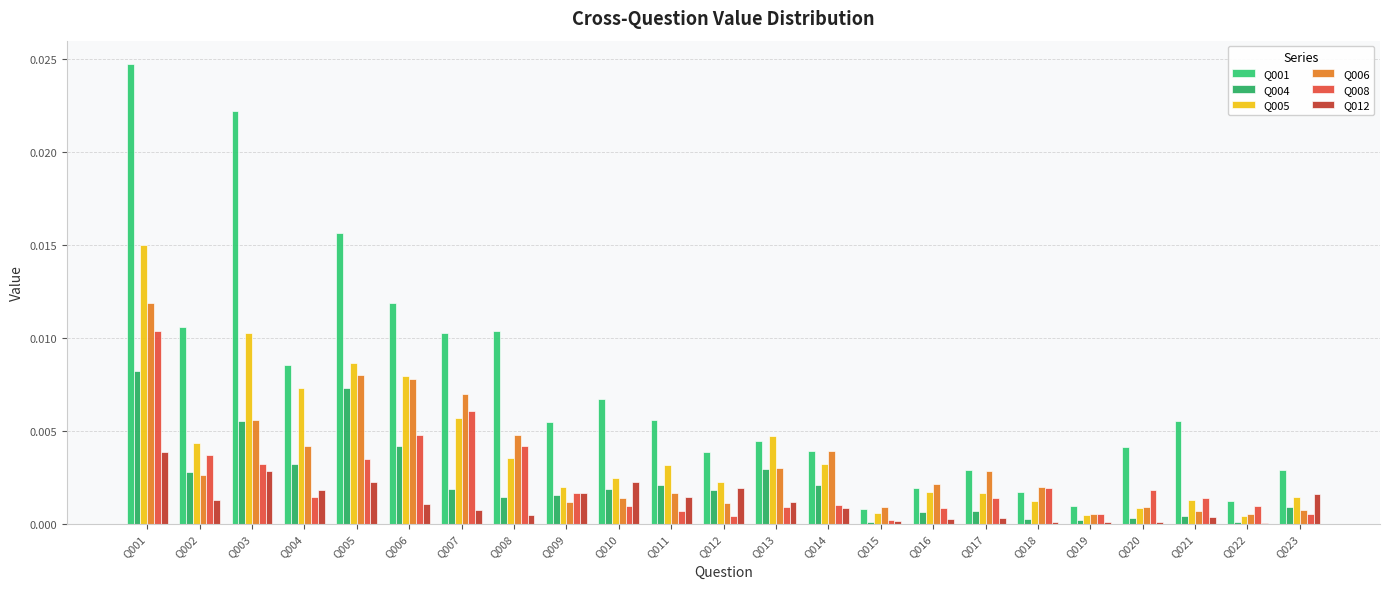

How many groups of bars are there?

23